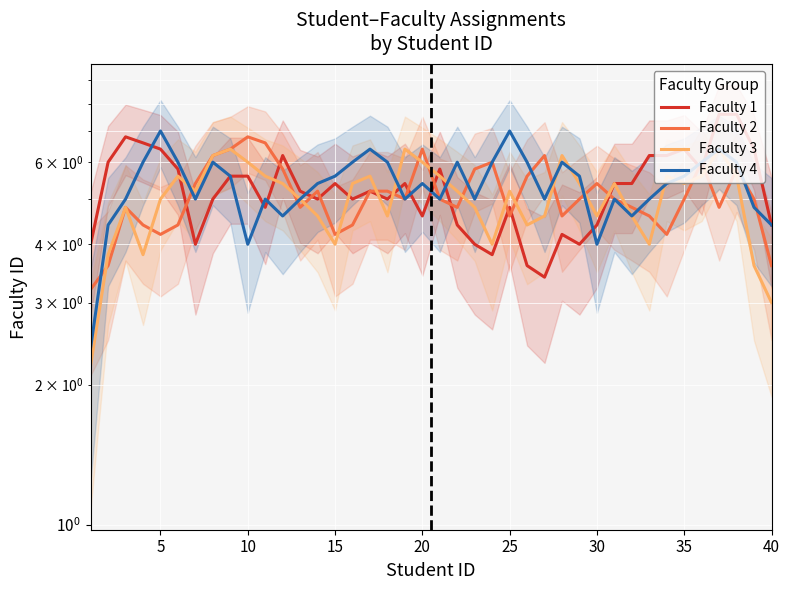

Which series has the largest total across all categories?

Faculty 4